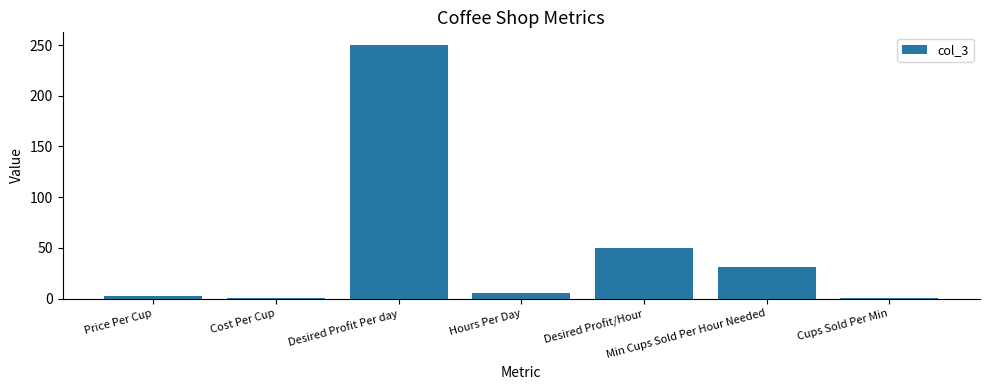

Which has a higher value, Cups Sold Per Min or Min Cups Sold Per Hour Needed?

Min Cups Sold Per Hour Needed